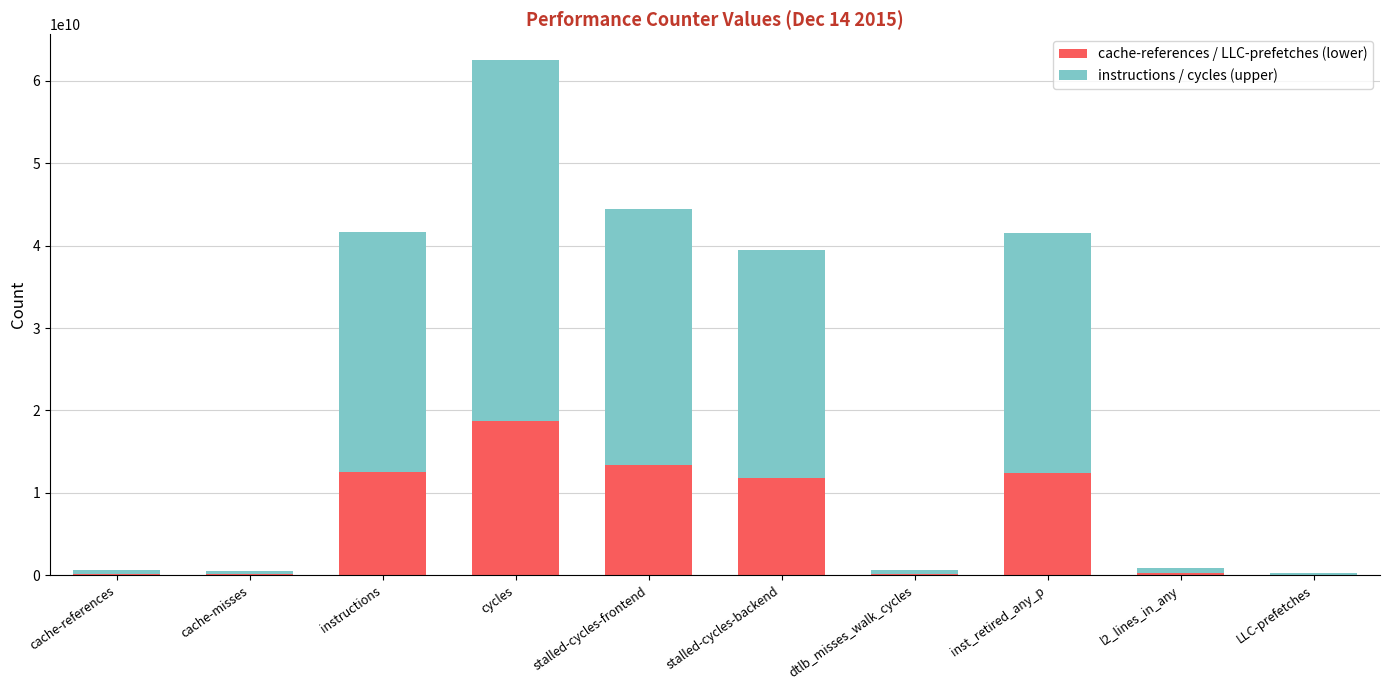

Which category has the highest value in the cache-references / LLC-prefetches (lower) series?

cycles